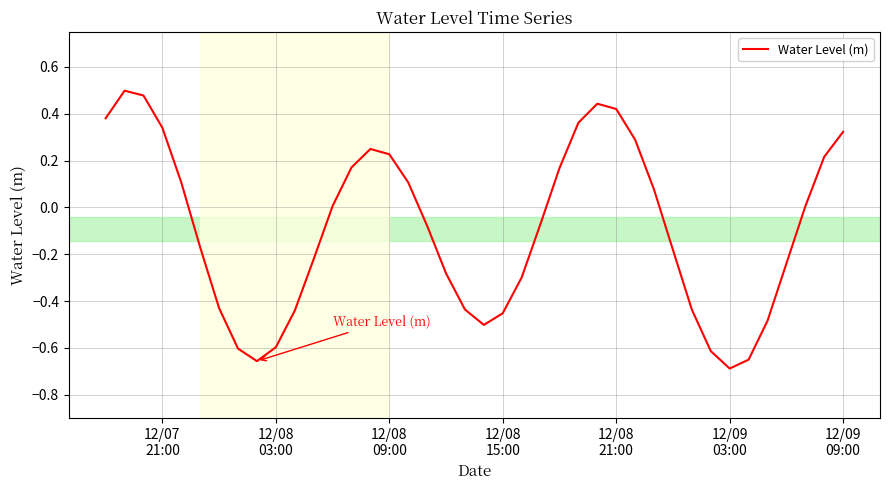

What is the difference between the maximum and minimum values?

1.2